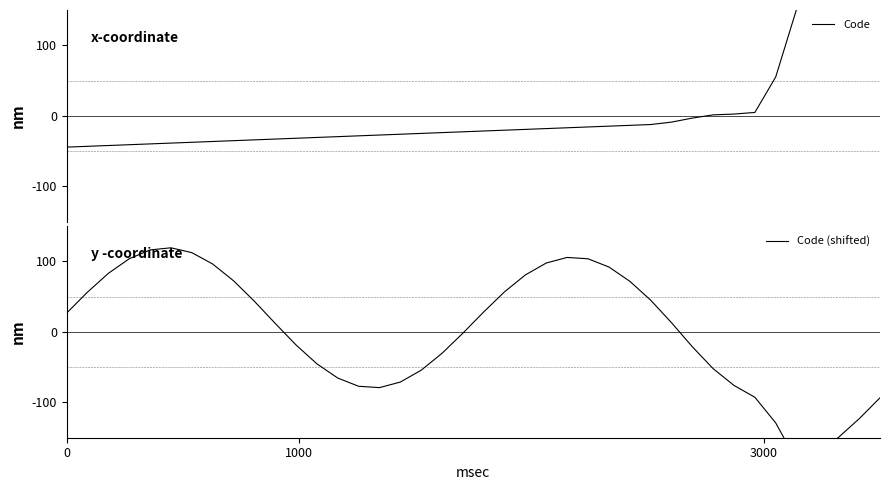

Does the chart have visible grid lines?

No